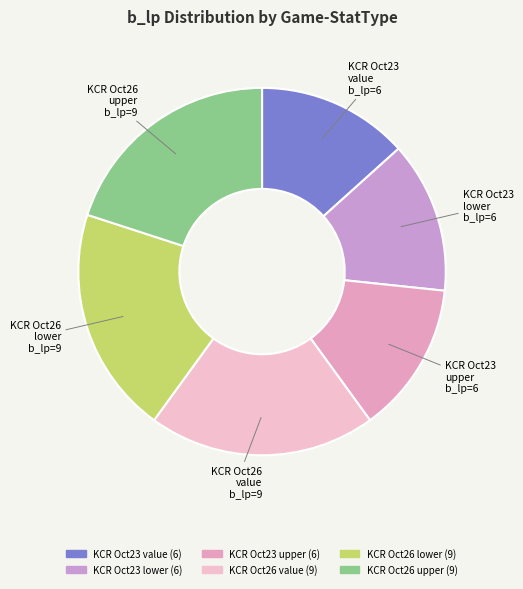

How many segments does this pie chart have?

6